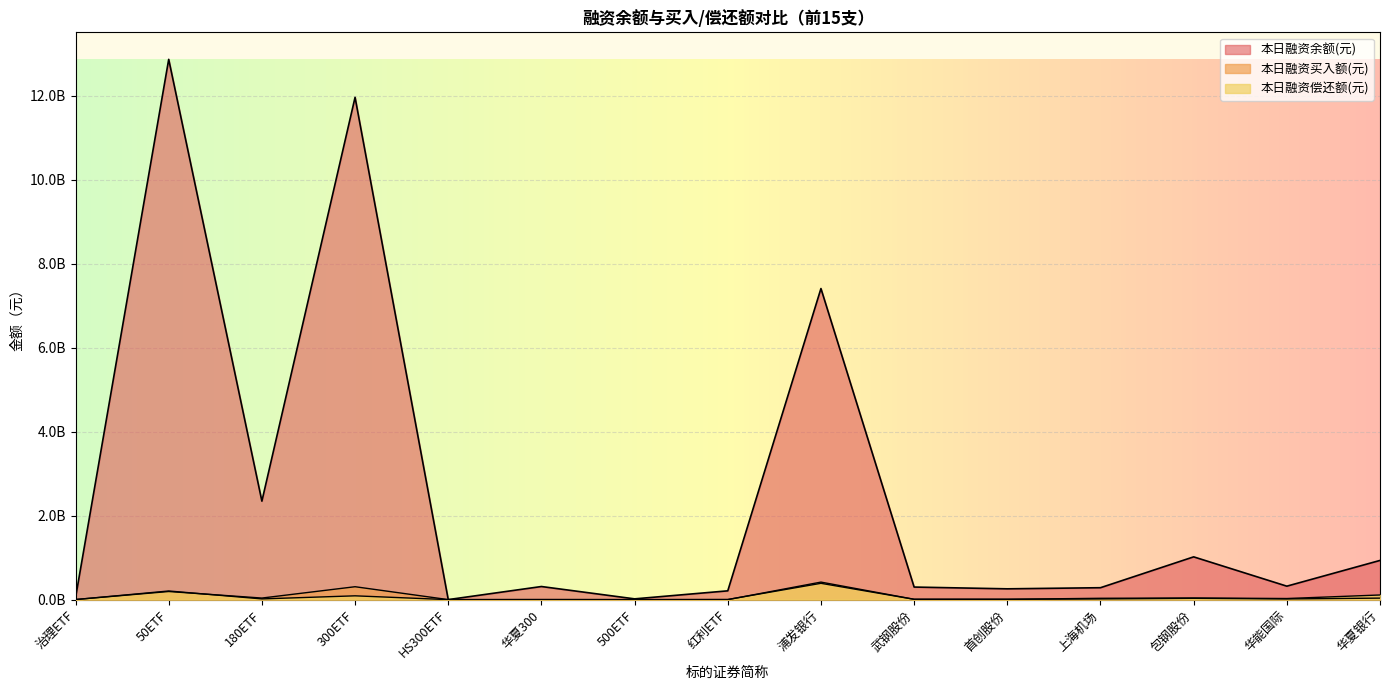

Which category has the lowest value across all series?

HS300ETF